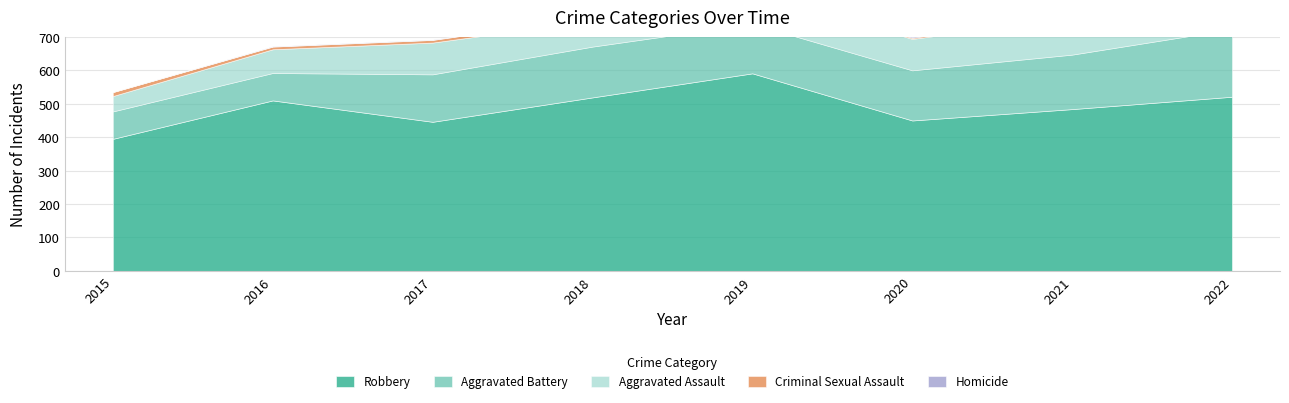

Which series changed the most between 2016 and 2017?

Robbery